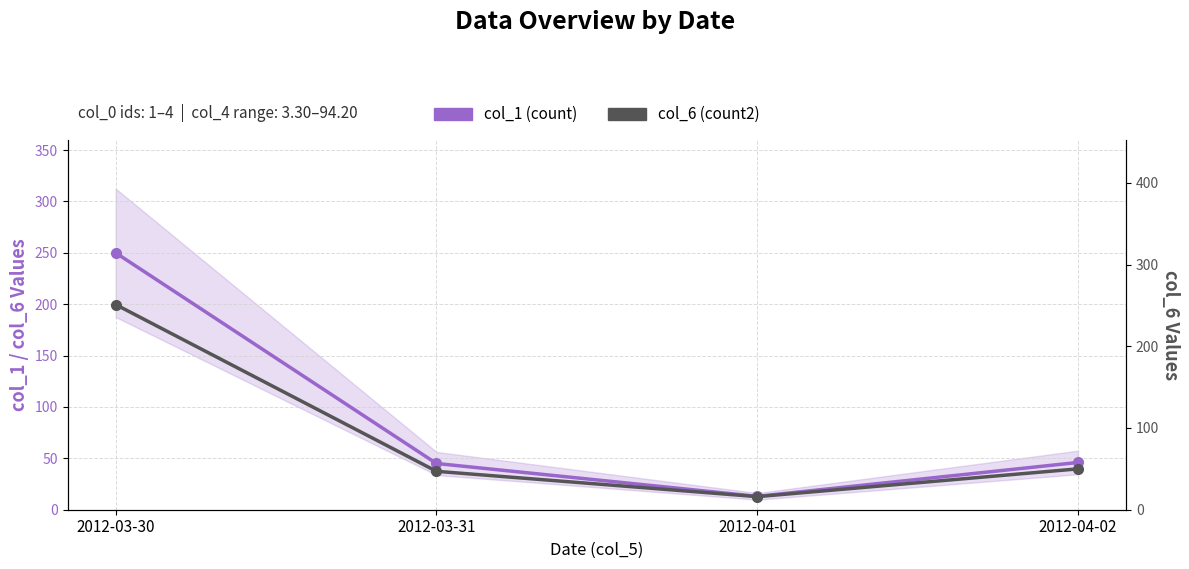

True or false: col_6 (count2) and col_1 (count) cross at least once.

False